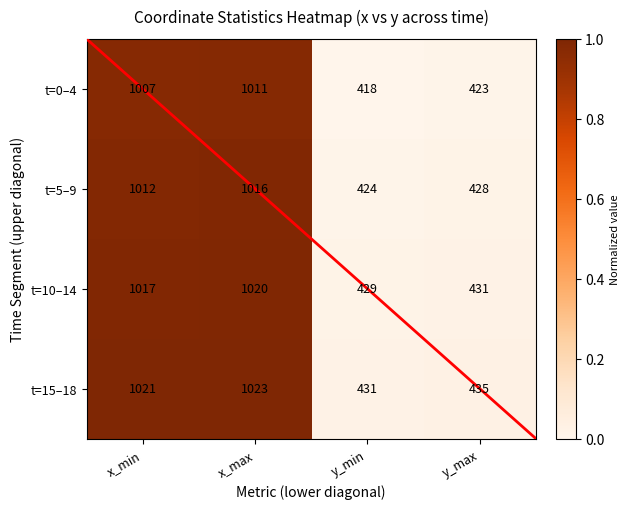

Count the number of categories in the chart.

4